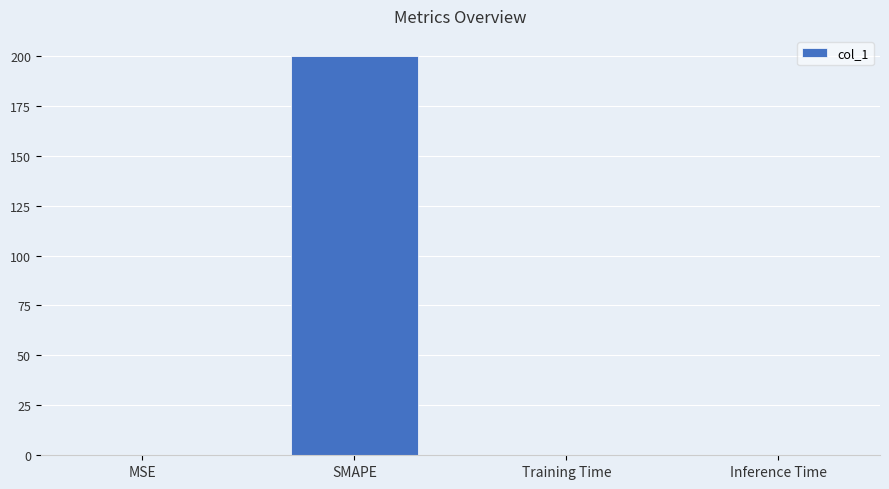

The value at Training Time is 0.0. True or false?

True